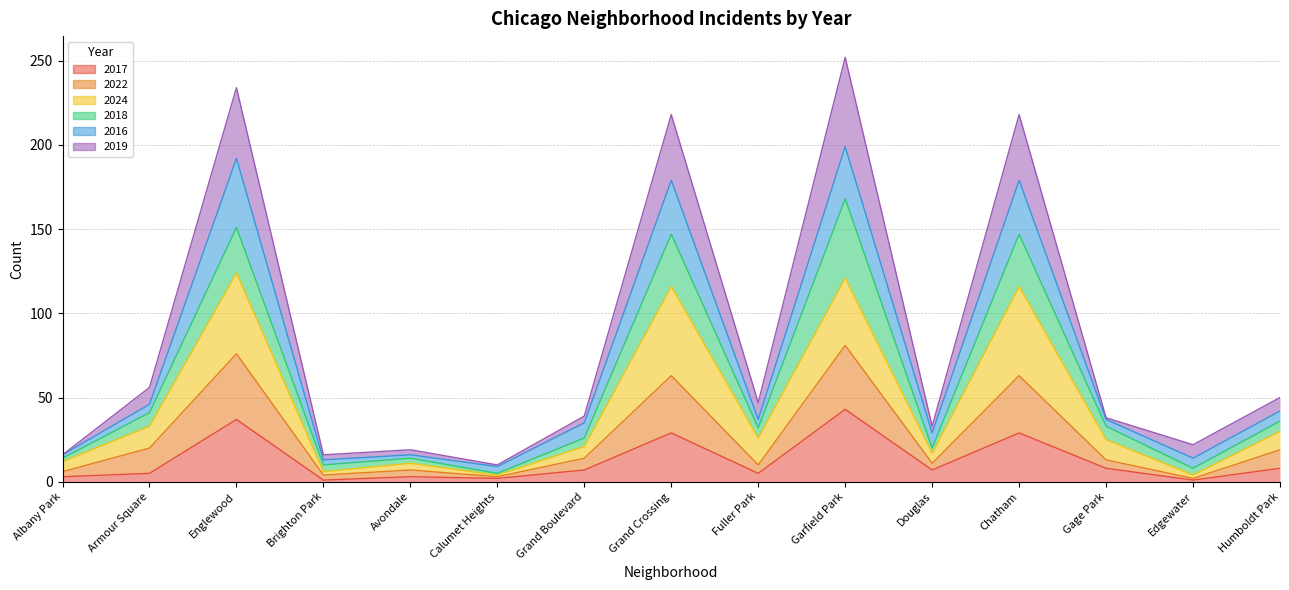

Which category has the highest value in the 2017 series?

Garfield Park